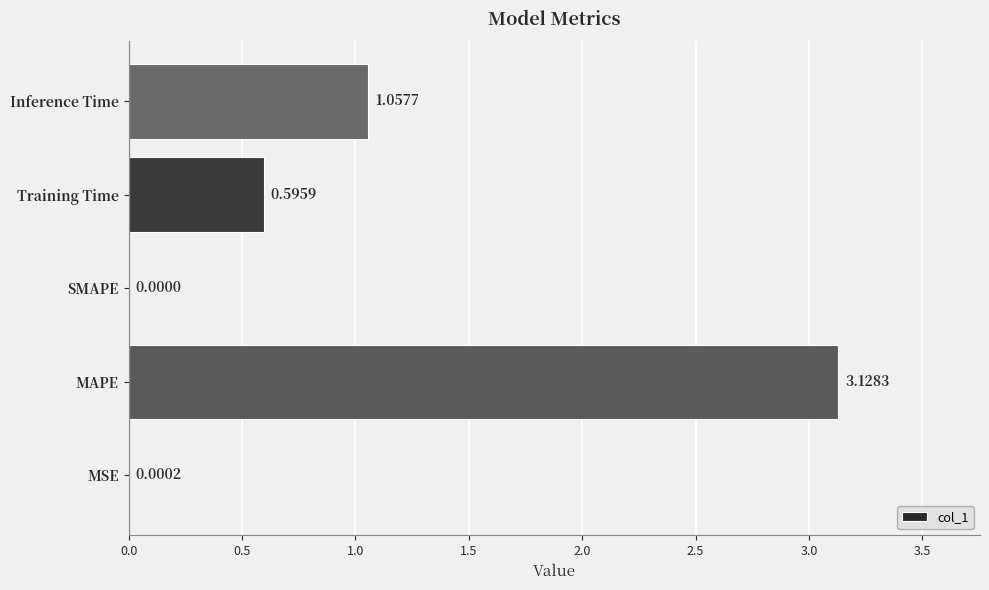

What is the sum of all values?

4.8